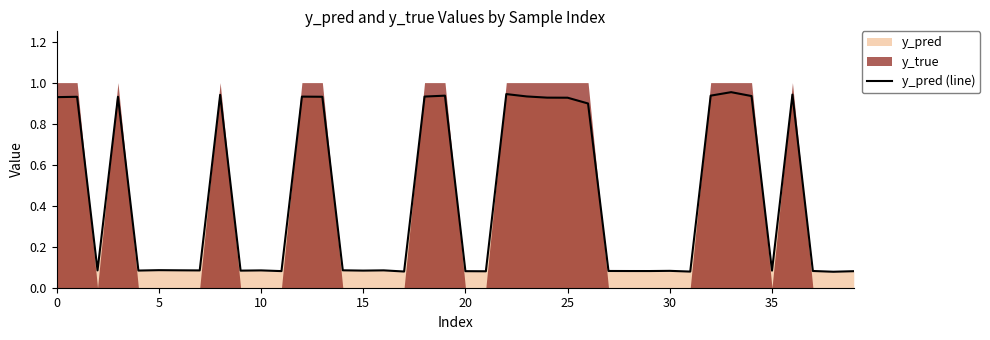

How many points are higher than both their immediate neighbors (excluding endpoints)?

12